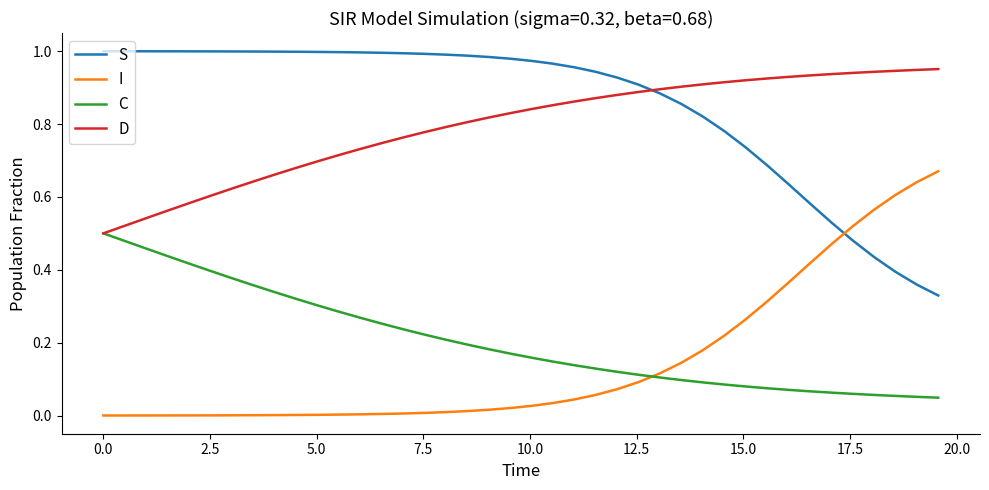

Rank the series by their maximum value, from highest to lowest.

S, D, I, C